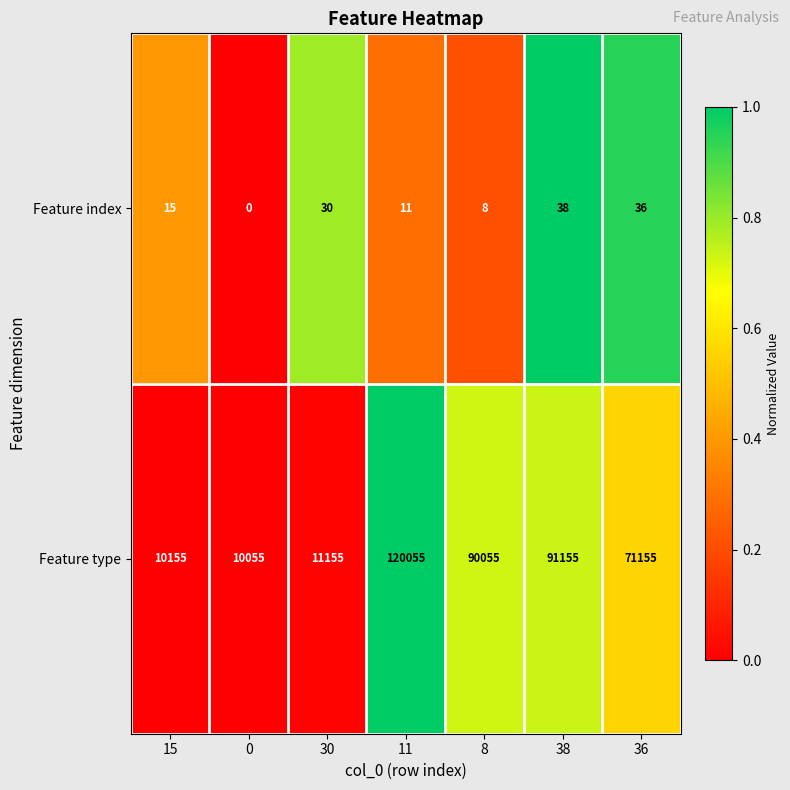

What is the difference between the maximum and second lowest values in the Feature index series?

30